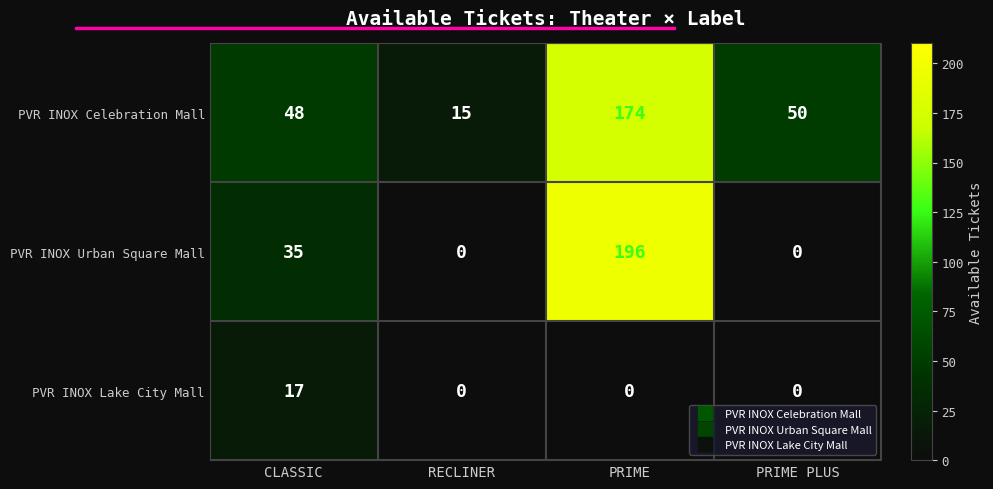

Which series has the largest total across all categories?

PVR INOX Celebration Mall